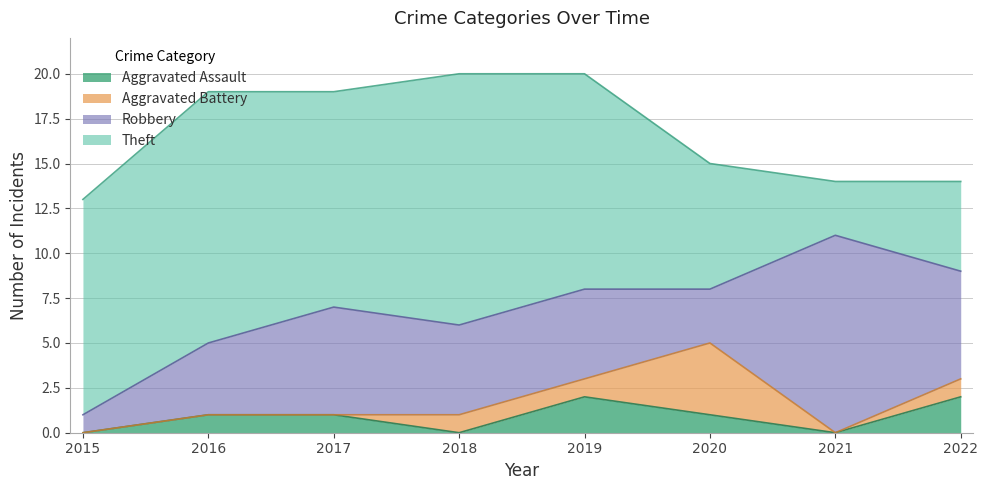

At which label does Aggravated Assault reach its minimum?

2015